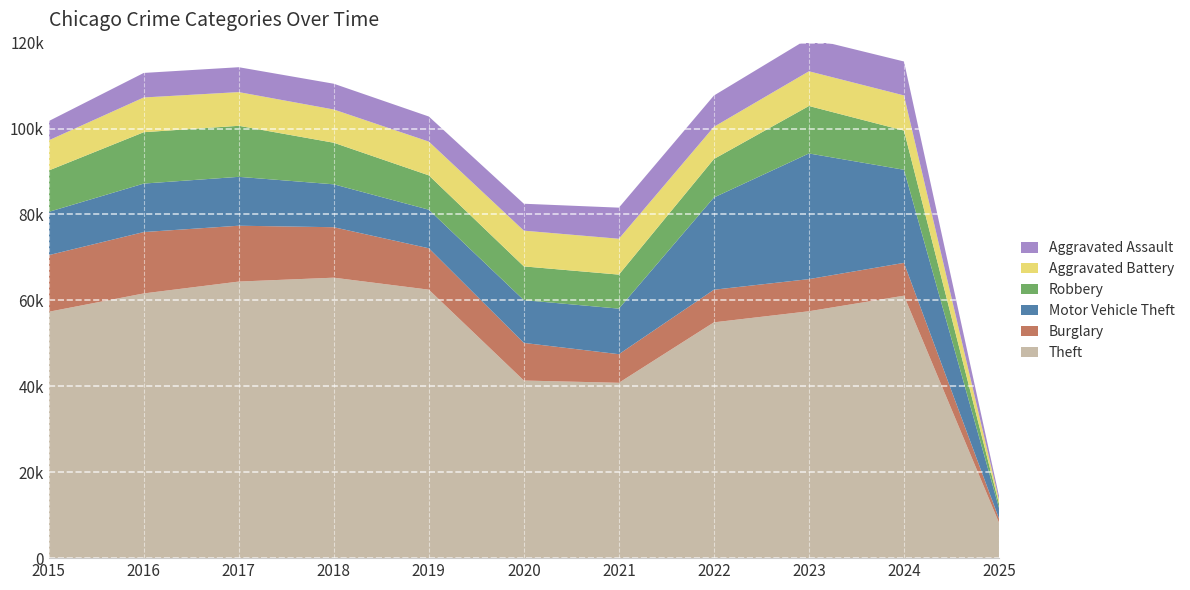

Reading left to right, transcribe all the data shown in this chart.

Theft: 2015=57352	2016=61623	2017=64386	2018=65290	2019=62497	2020=41346	2021=40819	2022=54893	2023=57474	2024=61098	2025=8248
Burglary: 2015=13184	2016=14289	2017=13001	2018=11747	2019=9638	2020=8758	2021=6661	2022=7594	2023=7481	2024=7639	2025=961
Motor Vehicle Theft: 2015=10068	2016=11285	2017=11380	2018=9985	2019=8978	2020=9959	2021=10605	2022=21467	2023=29253	2024=21674	2025=2491
Robbery: 2015=9638	2016=11960	2017=11881	2018=9681	2019=7995	2020=7855	2021=7920	2022=8964	2023=11052	2024=9122	2025=973
Aggravated Battery: 2015=7019	2016=8085	2017=7845	2018=7735	2019=7858	2020=8320	2021=8346	2022=7493	2023=8078	2024=8186	2025=914
Aggravated Assault: 2015=4480	2016=5713	2017=5793	2018=6002	2019=5841	2020=6265	2021=7242	2022=7280	2023=7712	2024=7900	2025=890